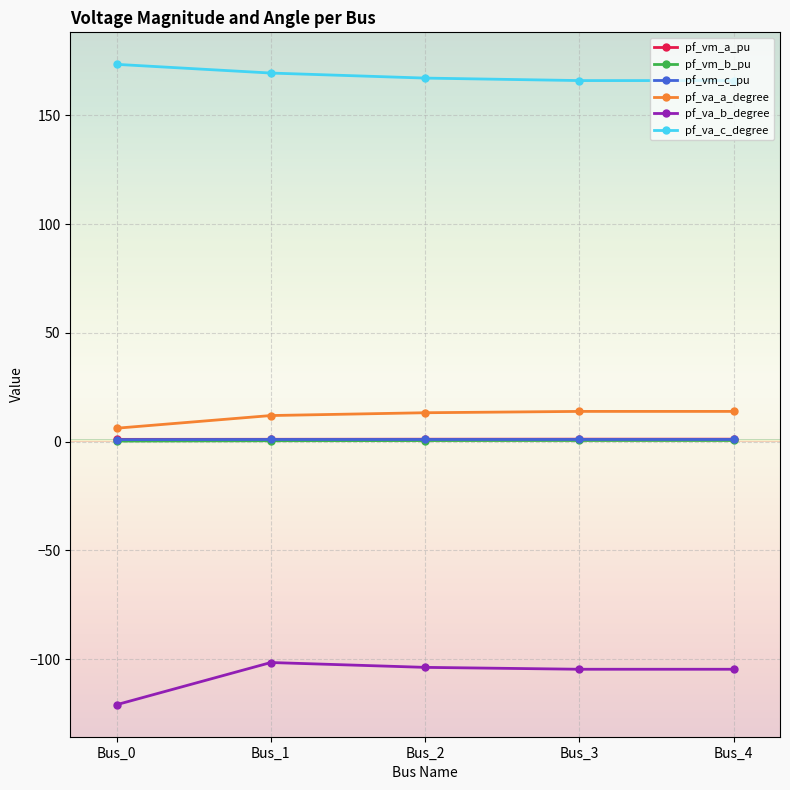

The pf_va_c_degree series shows 166.0 at Bus_3. True or false?

True